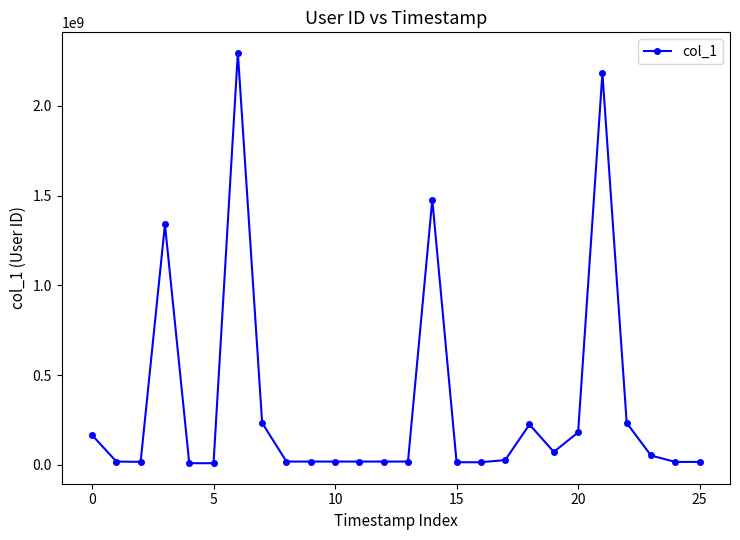

What is the difference between the second highest and second lowest values?

2173770003